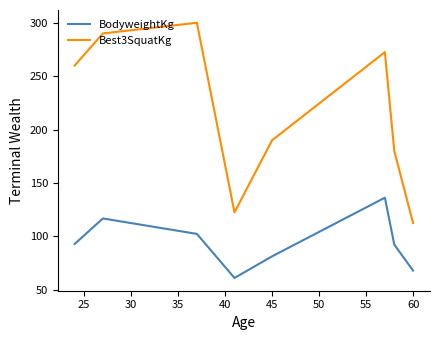

What is the sum of all BodyweightKg values?

751.1